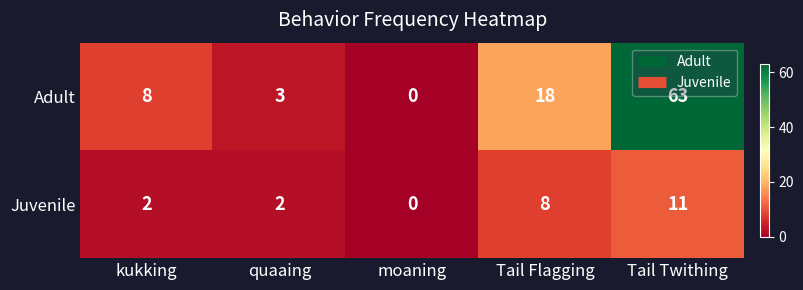

Count the Juvenile values in the range 2 to 8.

3